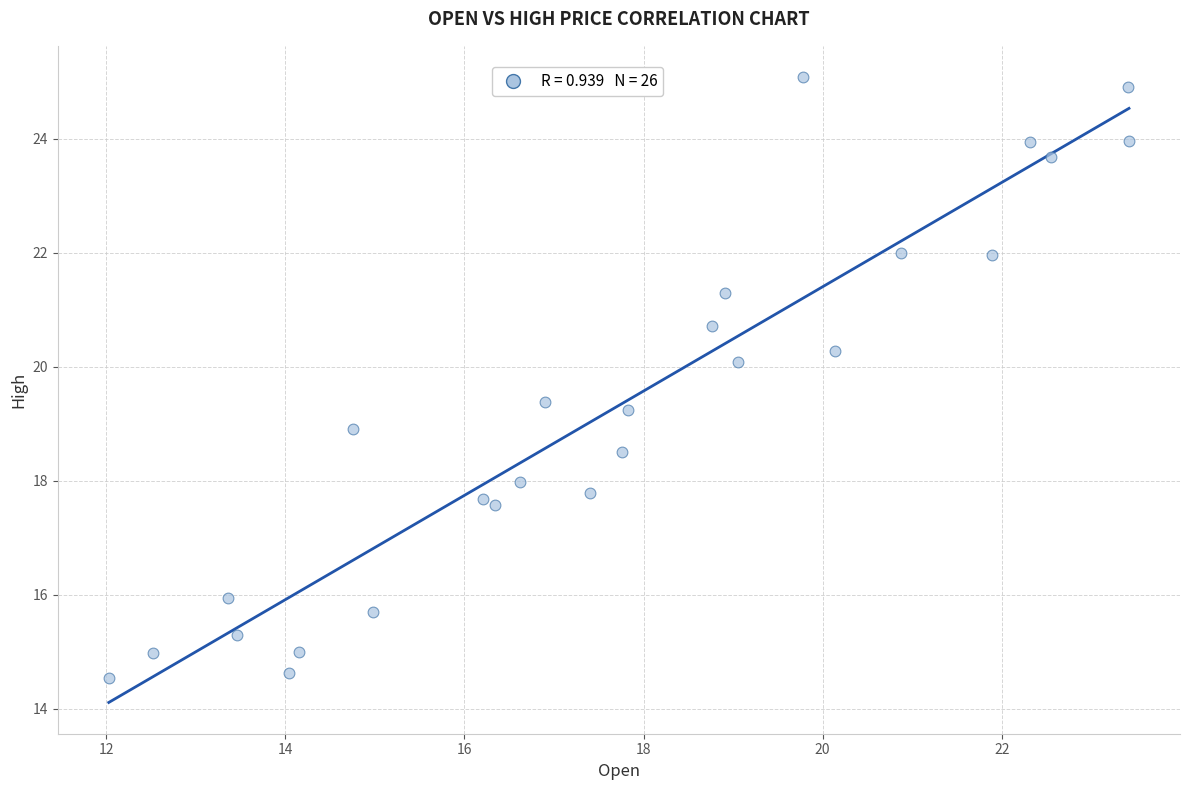

What is the range of X values (max minus min)?

11.4